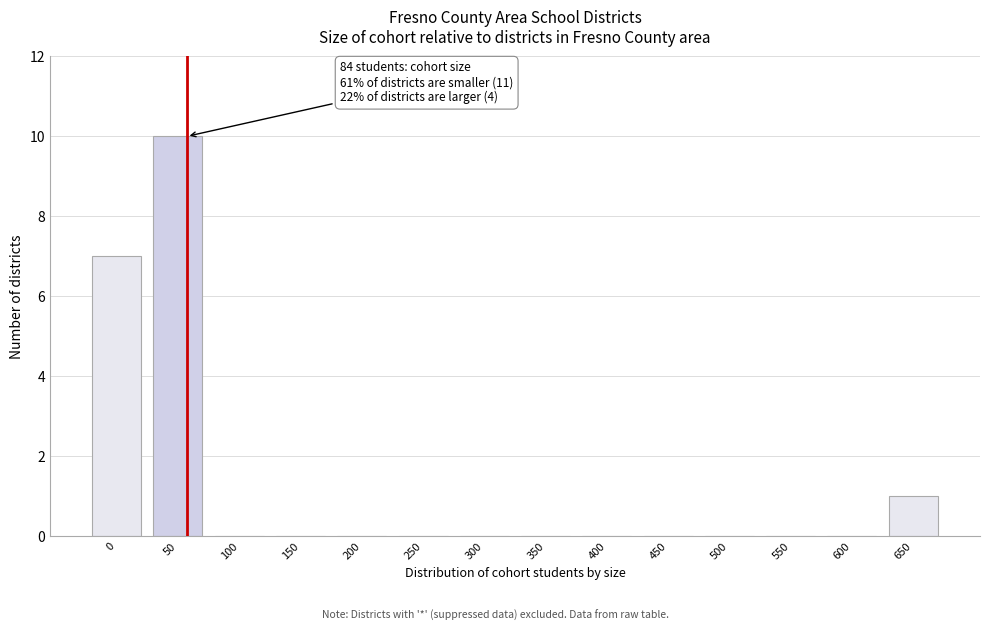

Reading left to right, extract all data points from this chart.

0=7	50=10	100=0	150=0	200=0	250=0	300=0	350=0	400=0	450=0	500=0	550=0	600=0	650=1